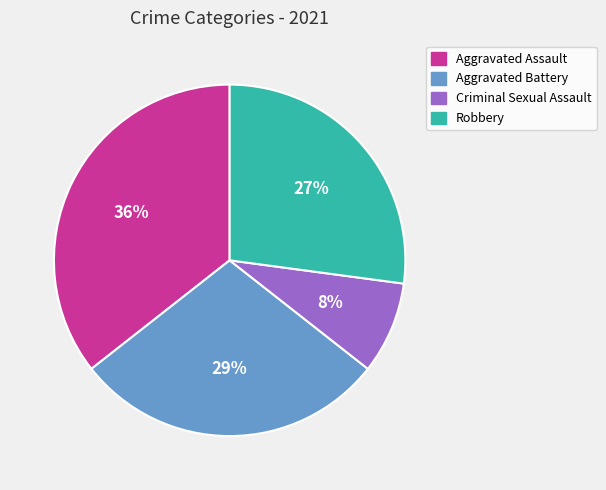

Is it true that Robbery is 27% of the pie?

True